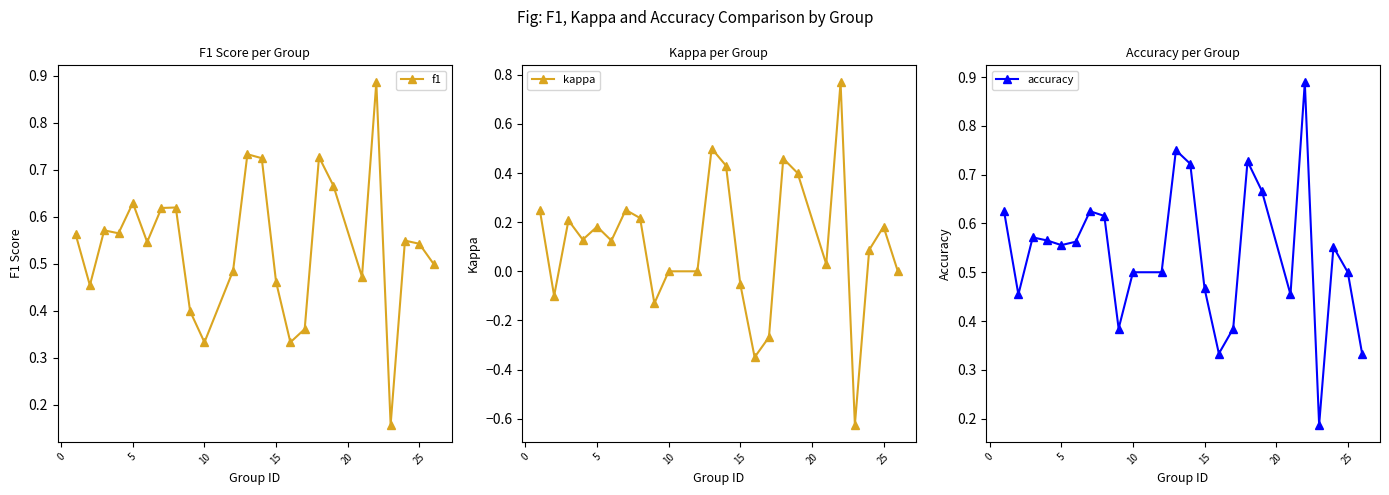

Is it true that kappa equals 0.1 at 25?

False